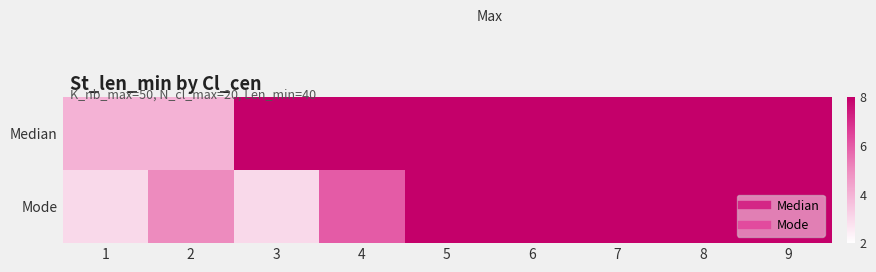

How many categories are shown in the chart?

9